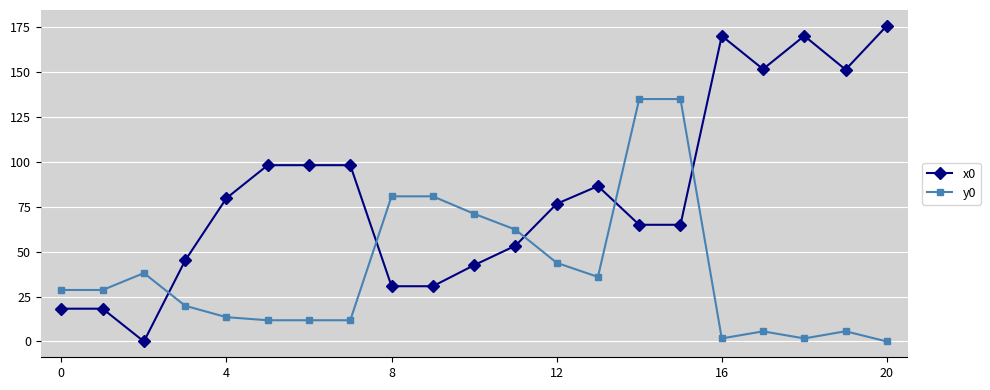

Which series has the largest range (max minus min)?

x0